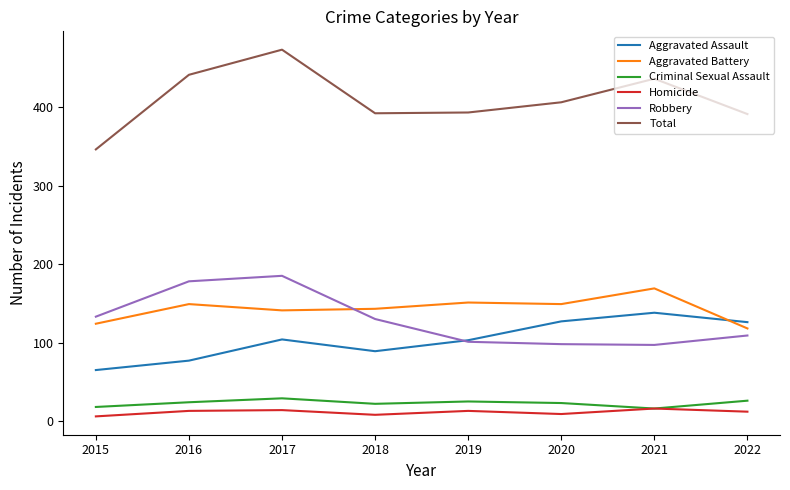

Which category has the highest value in the Total series?

2017